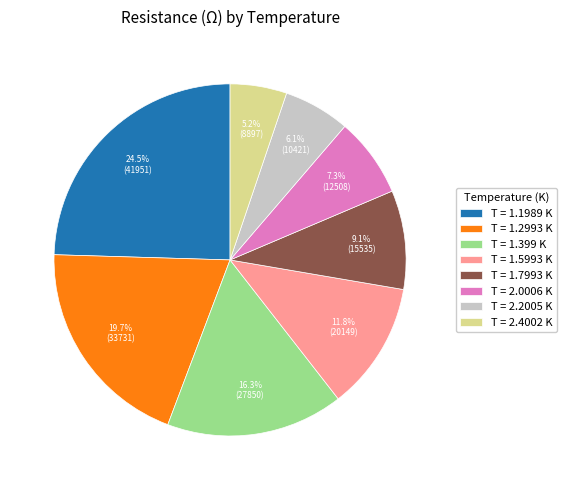

Does T = 2.2005 K represent more than half of the total?

No